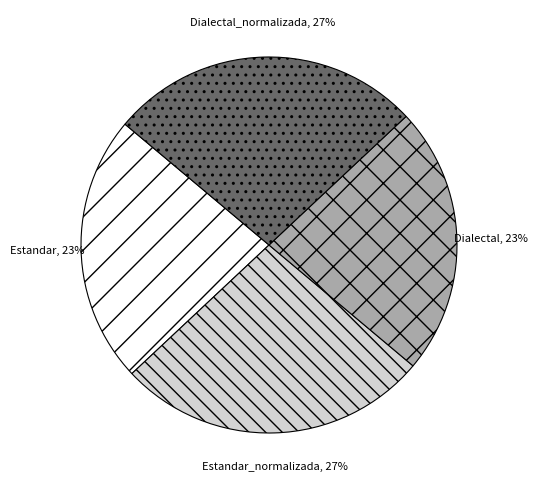

How many slices are in this pie chart?

4